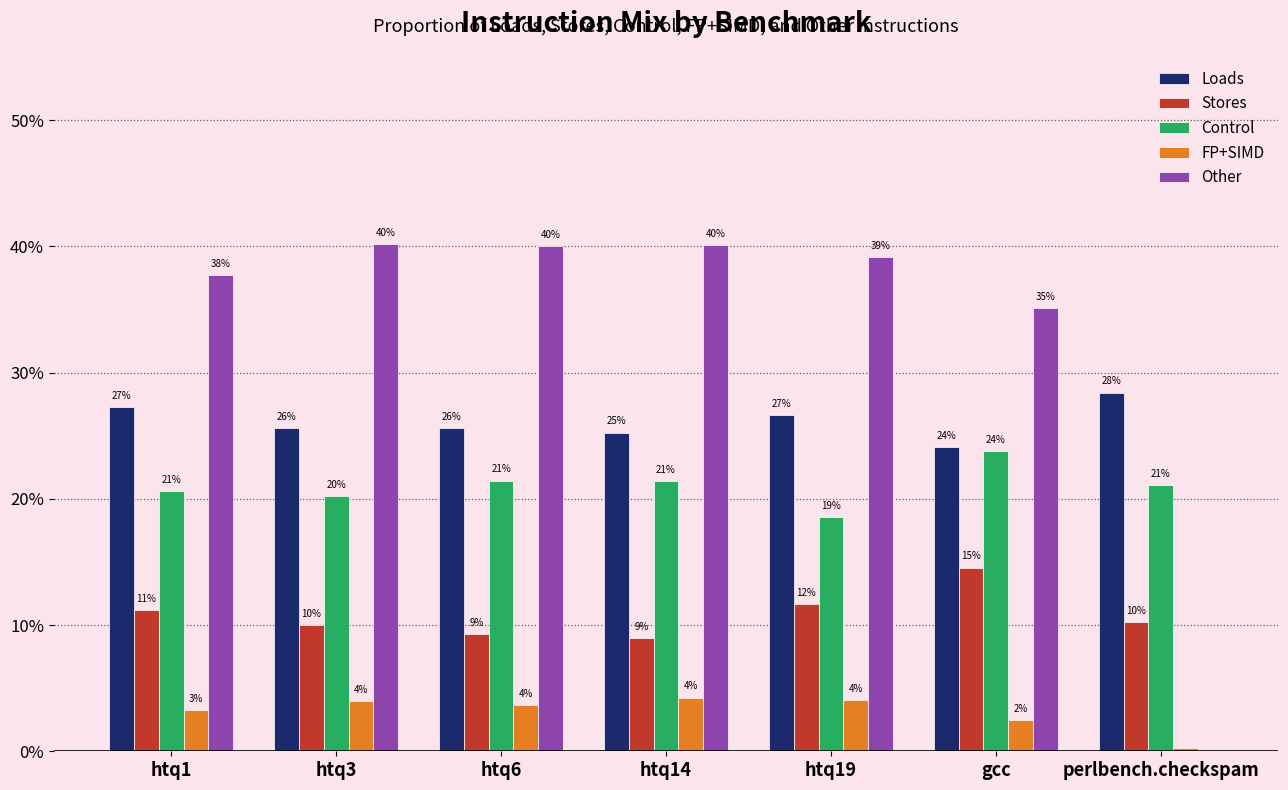

Are the bars horizontal?

No